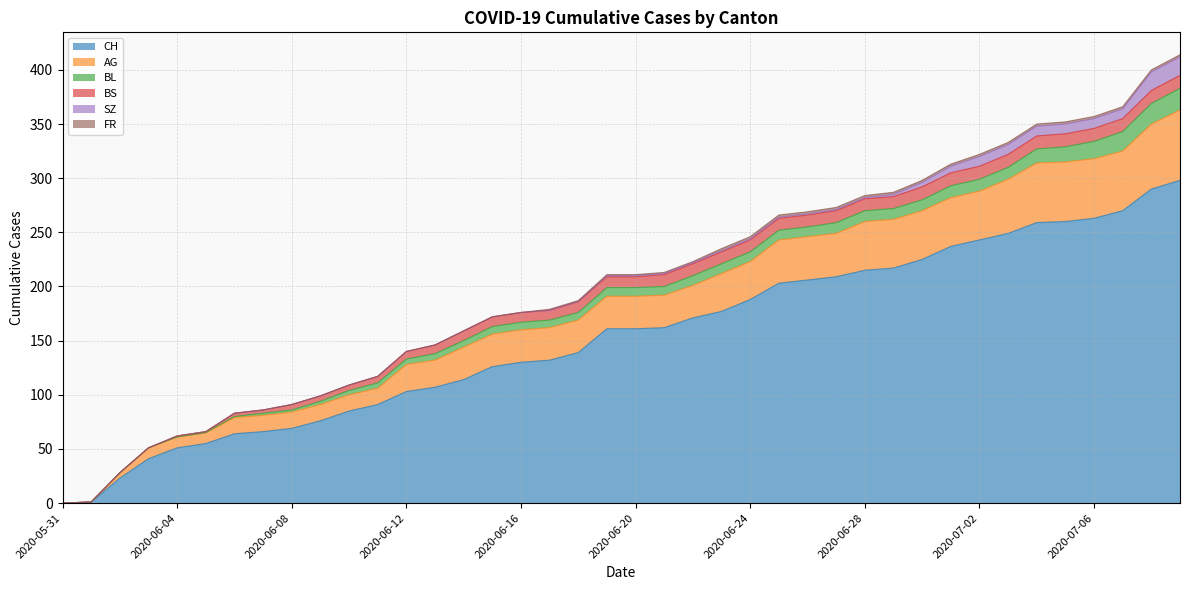

What is the spread (max minus min) of values at 2020-06-28?

214